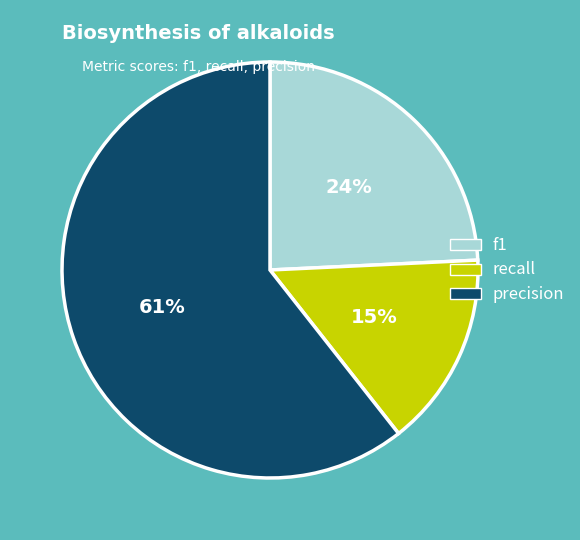

Is there a majority slice in this chart?

Yes